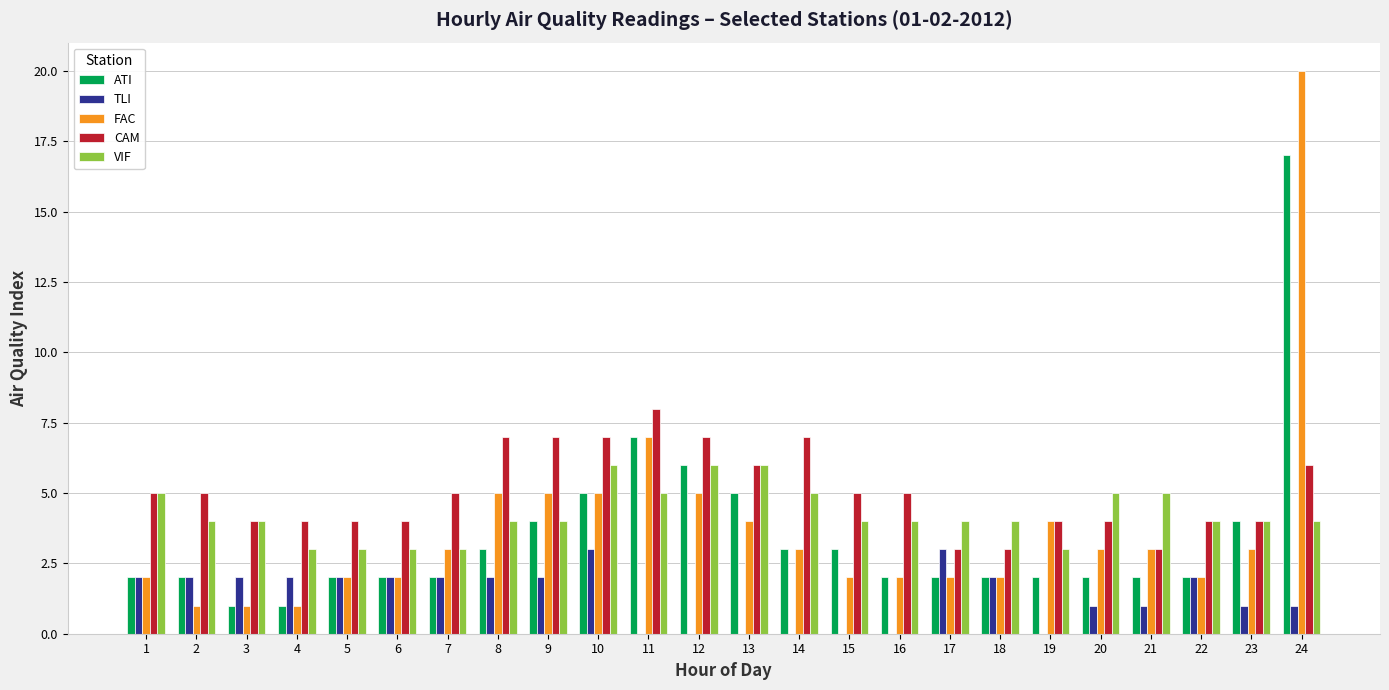

True or false: TLI has a value of 3 at 6.

False